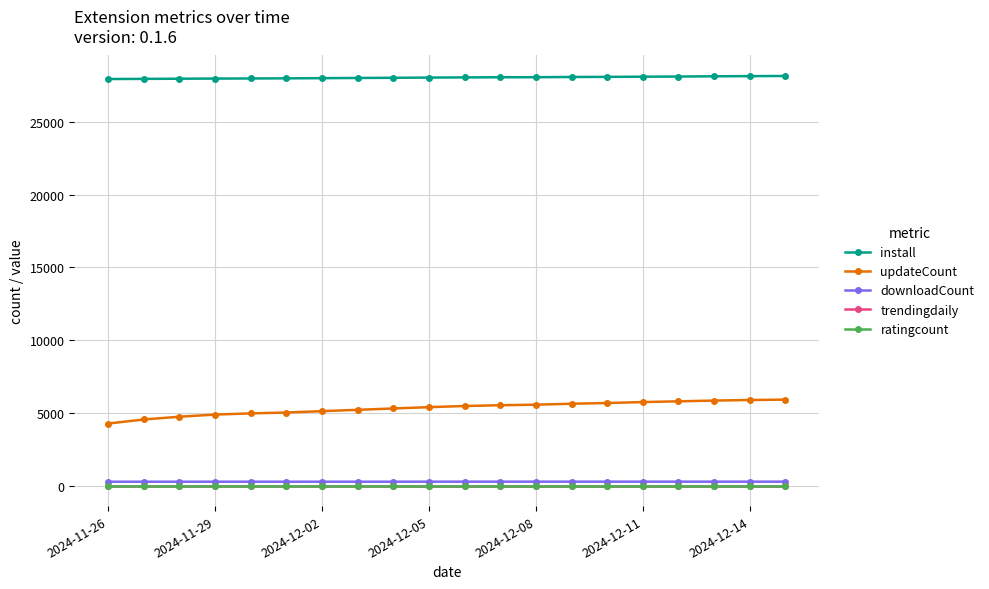

How many series are shown in this chart?

5